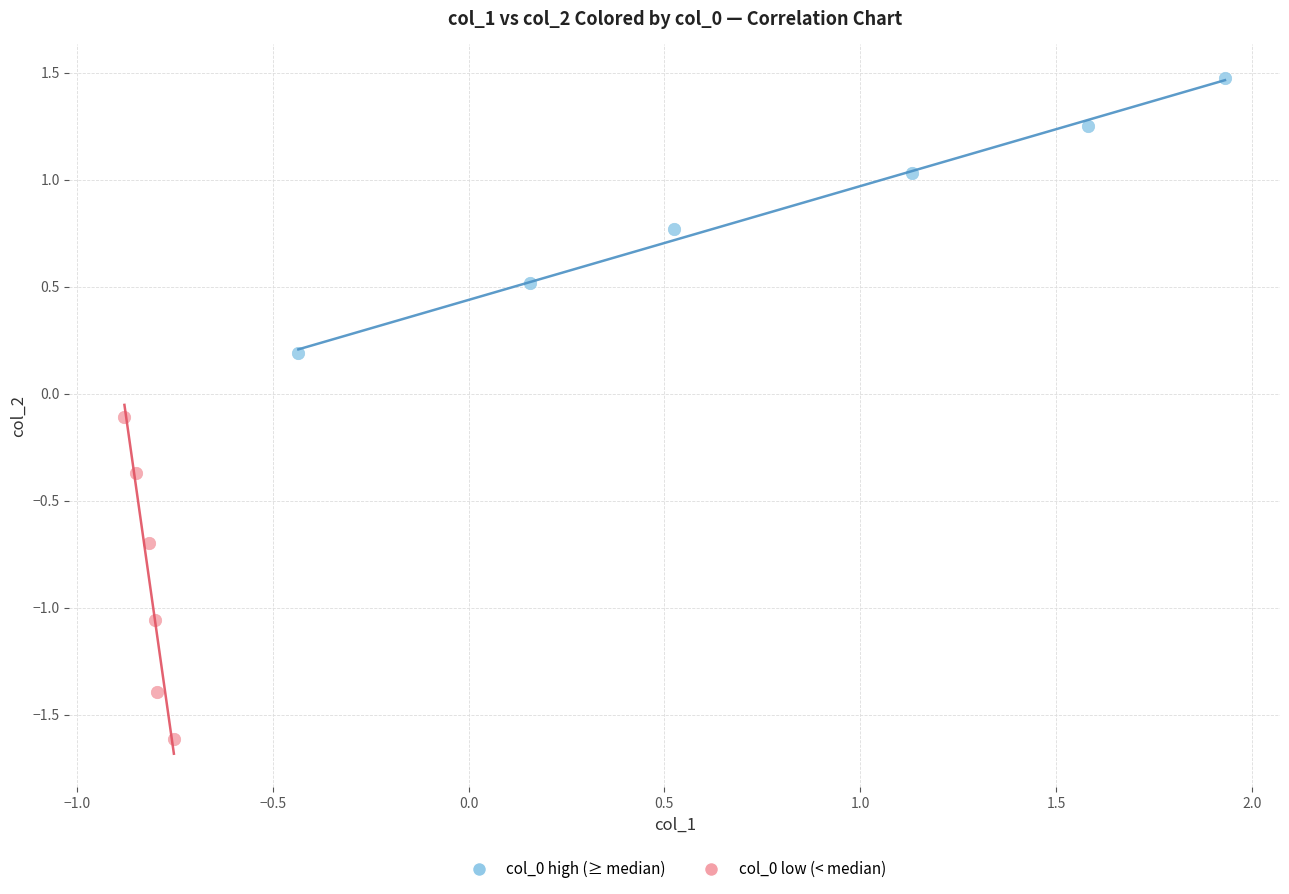

Which series reaches the minimum Y coordinate?

col_0 low (< median)